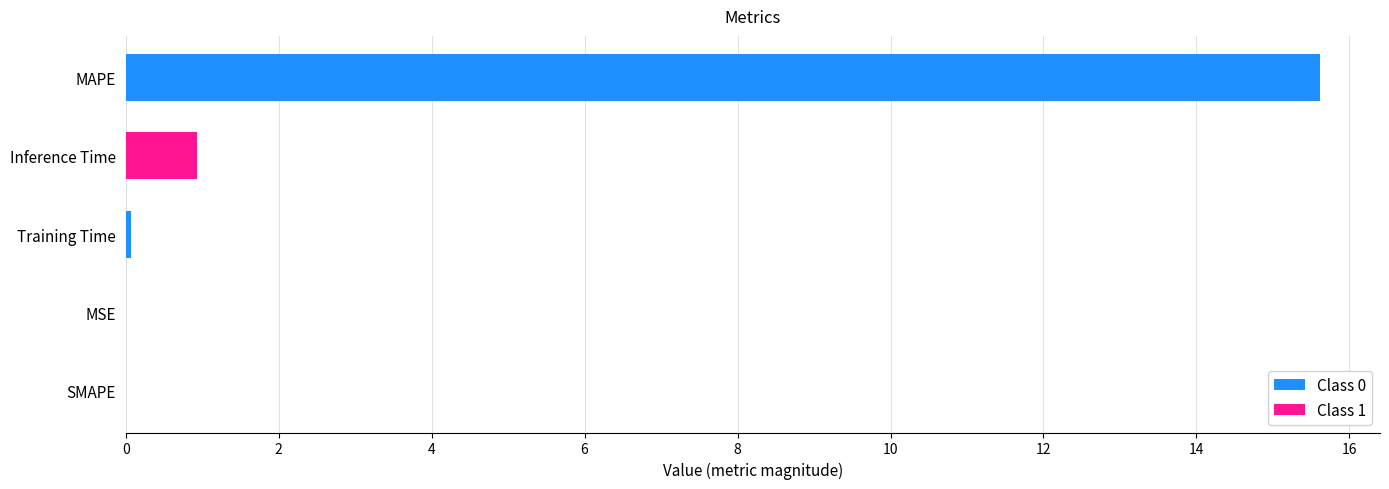

What is the greatest value displayed?

15.6